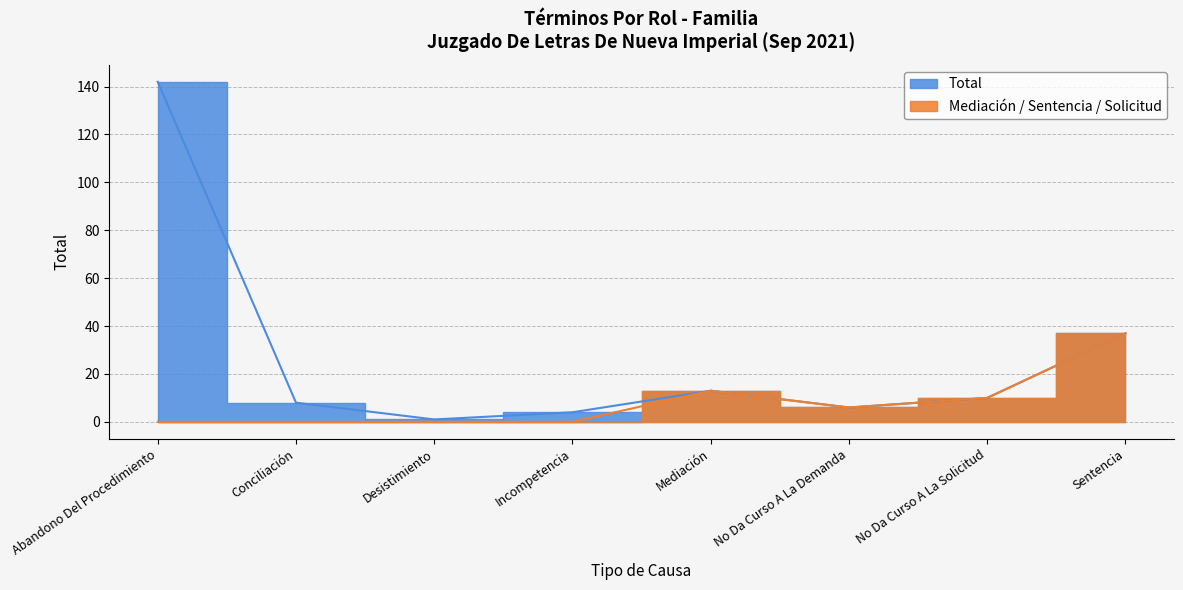

List the labels in order of value, smallest first.

Desistimiento, Incompetencia, No Da Curso A La Demanda, Conciliación, No Da Curso A La Solicitud, Mediación, Sentencia, Abandono Del Procedimiento